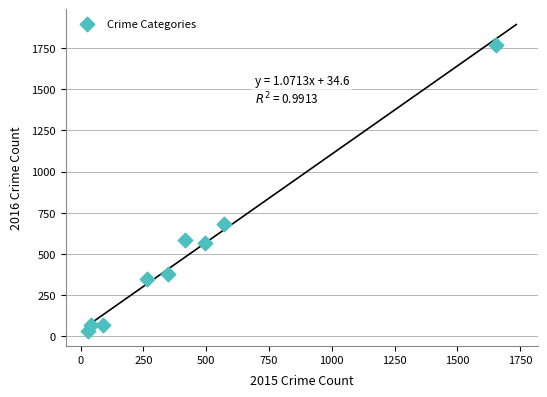

What is the range of Y values (max minus min)?

1737